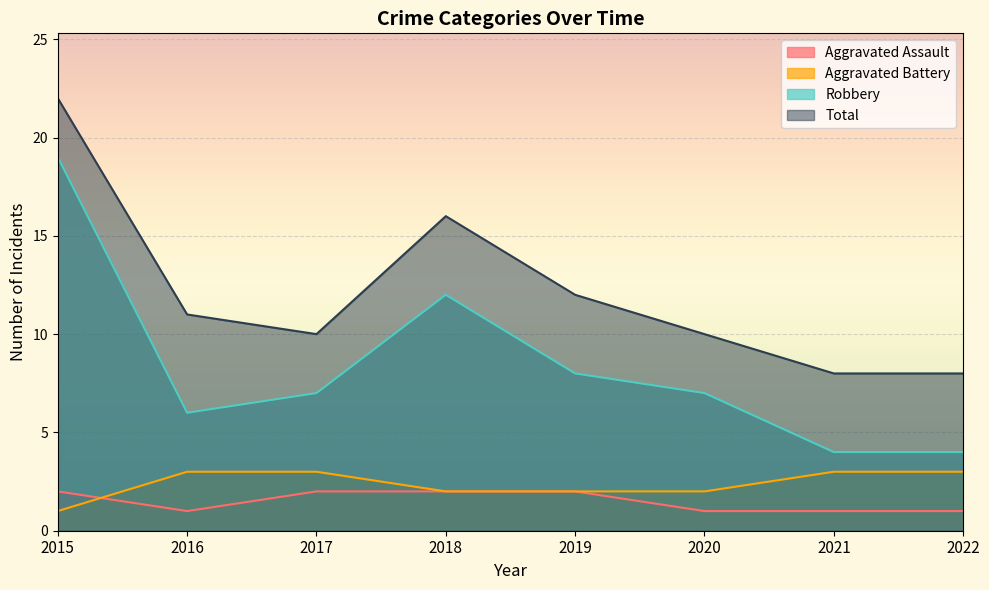

At which label is Robbery closest to 11?

2018